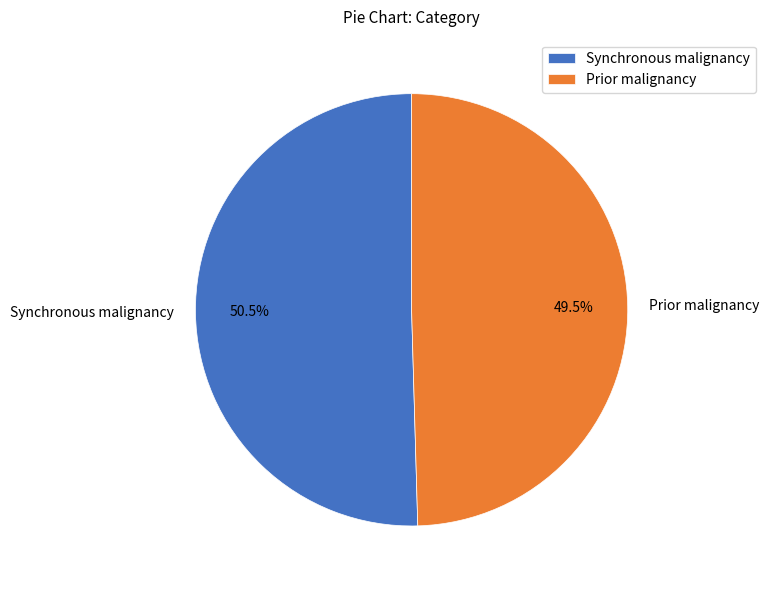

What is the largest slice in the pie chart?

Synchronous malignancy